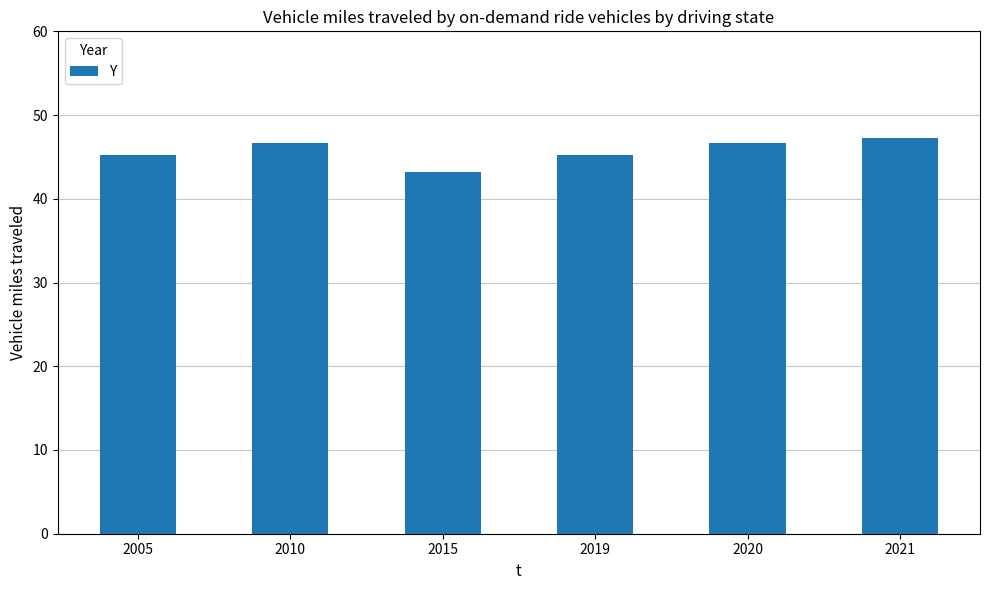

What is the difference between the maximum and minimum values?

4.0